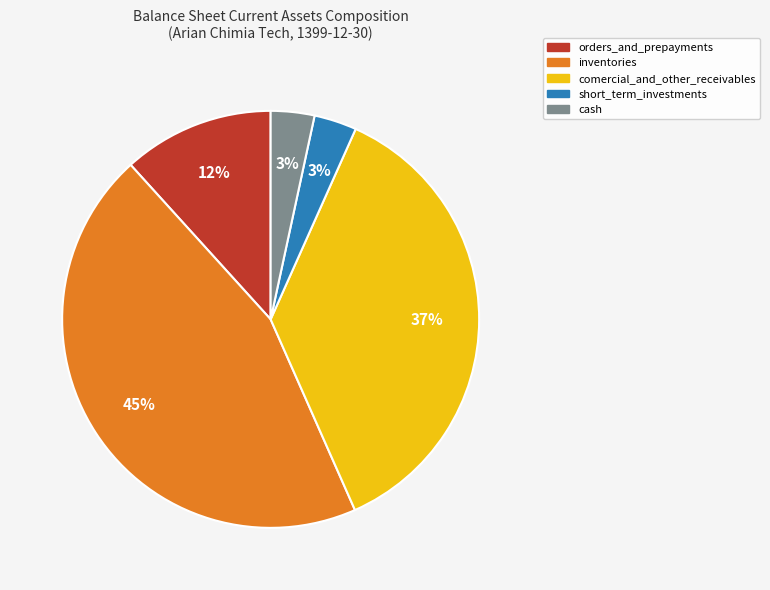

Count the number of slices in the pie.

5